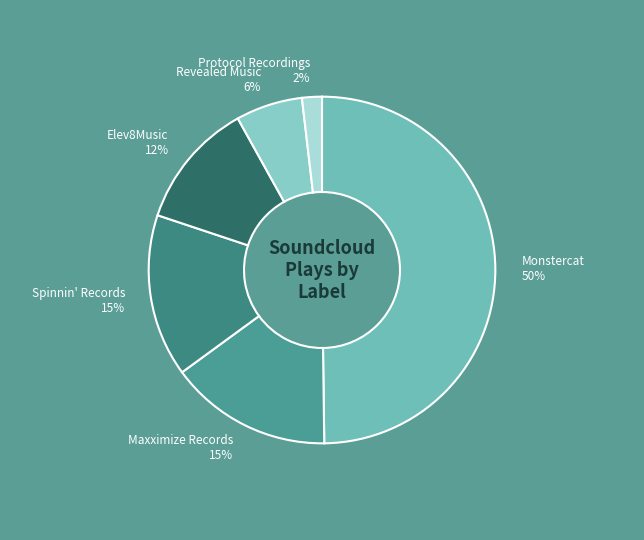

To the nearest percent, what is the difference between the Revealed Music and Monstercat slice percentages?

44%